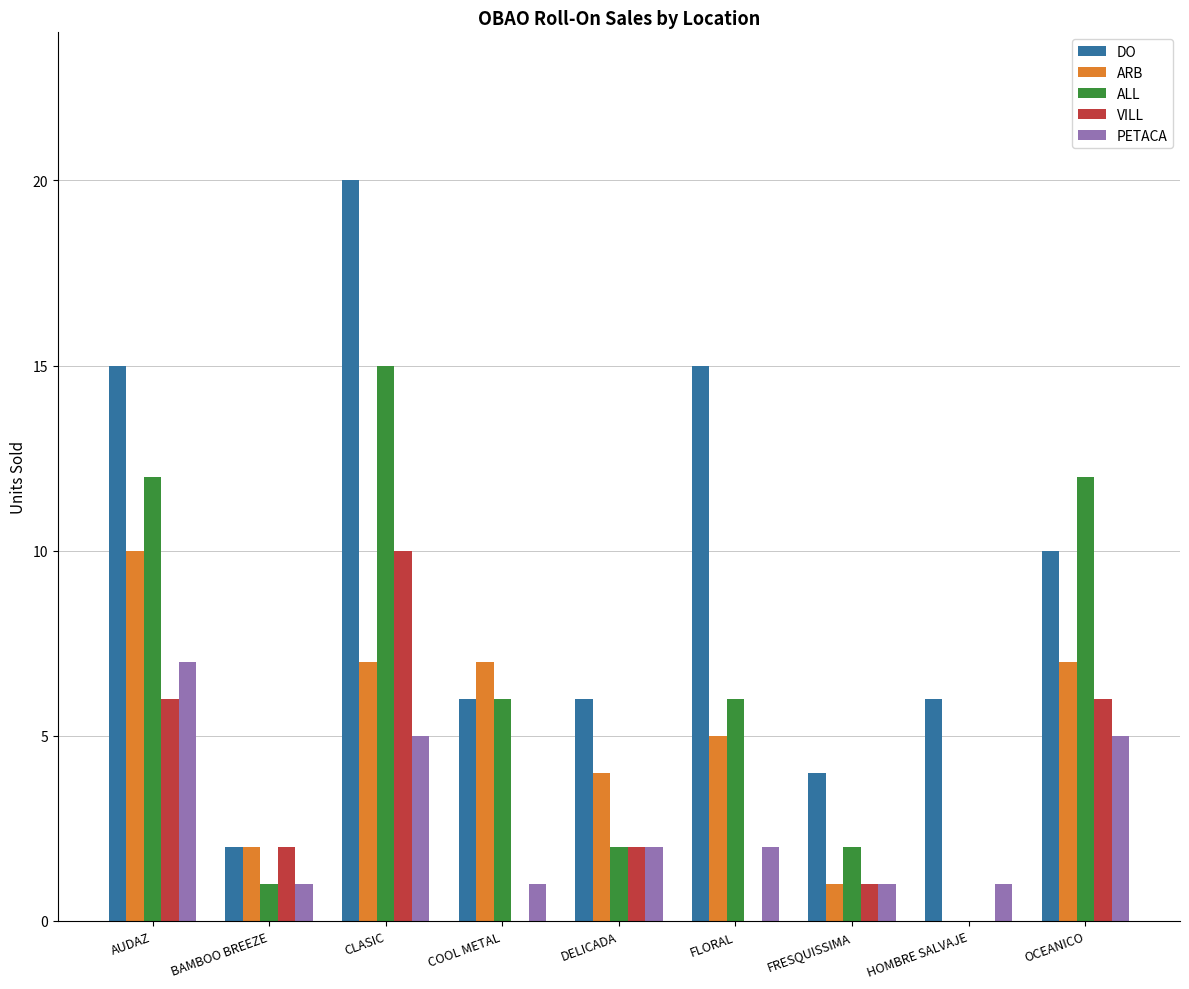

What is the total value across all series at COOL METAL?

20